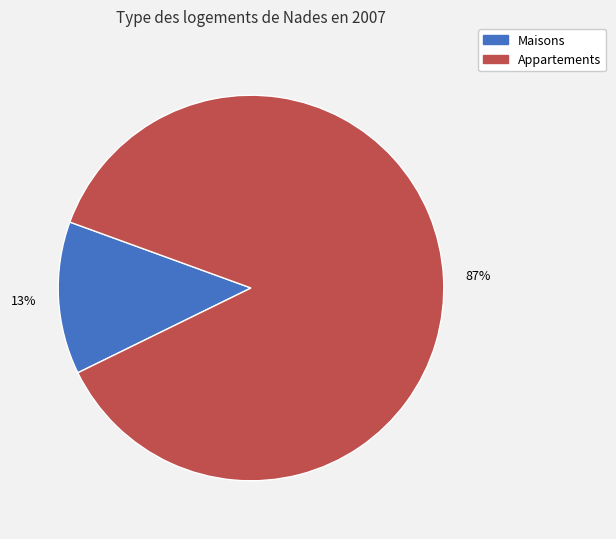

To the nearest percent, what is the average slice percentage?

50%